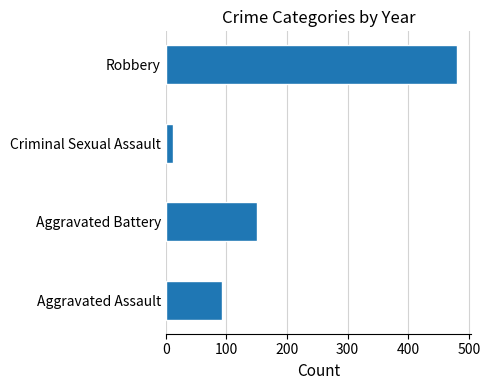

What are all the series names shown in the legend?

Aggravated Assault, Aggravated Battery, Criminal Sexual Assault, Robbery